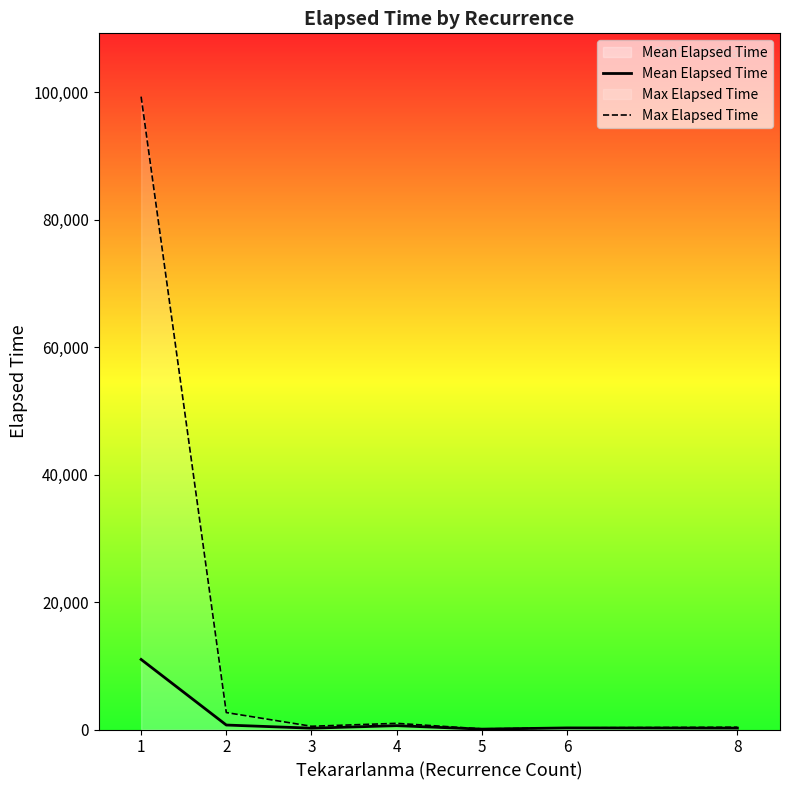

What is the difference between the Mean Elapsed Time values at 6 and 8?

33.3